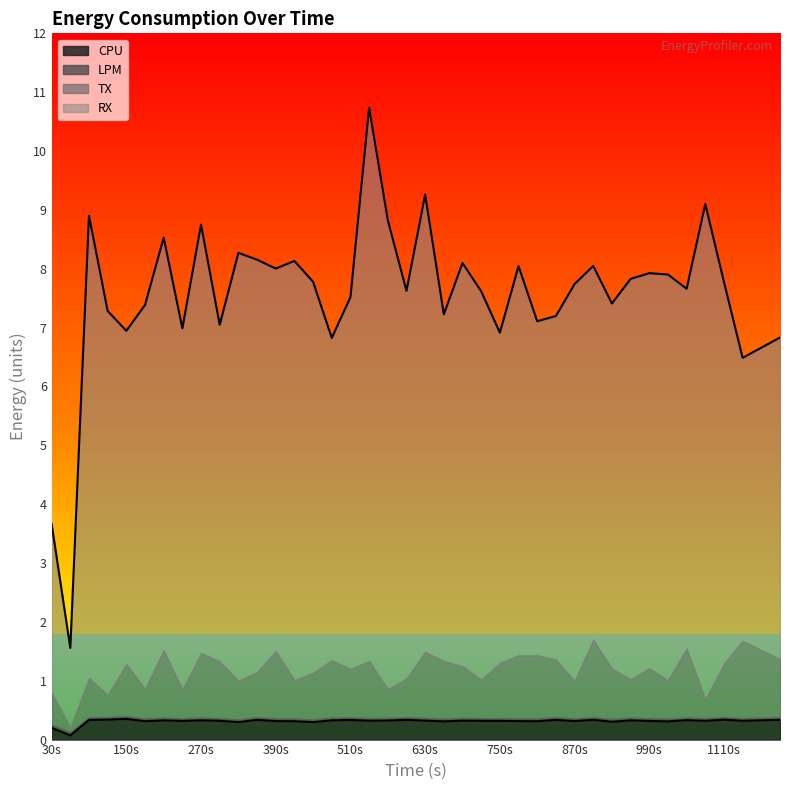

At which category is the sum across all series the highest?

540